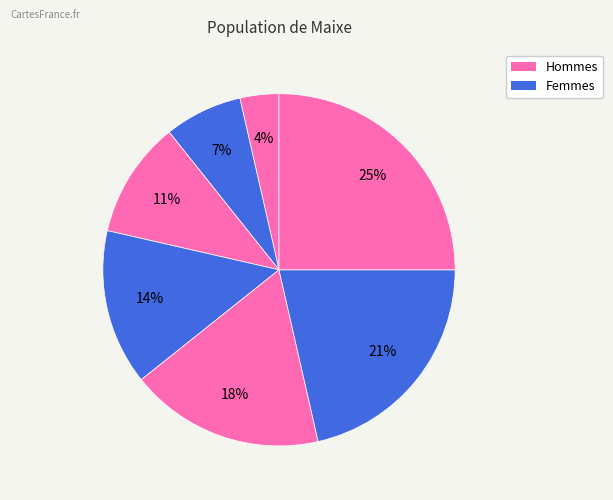

How many segments does this pie chart have?

7